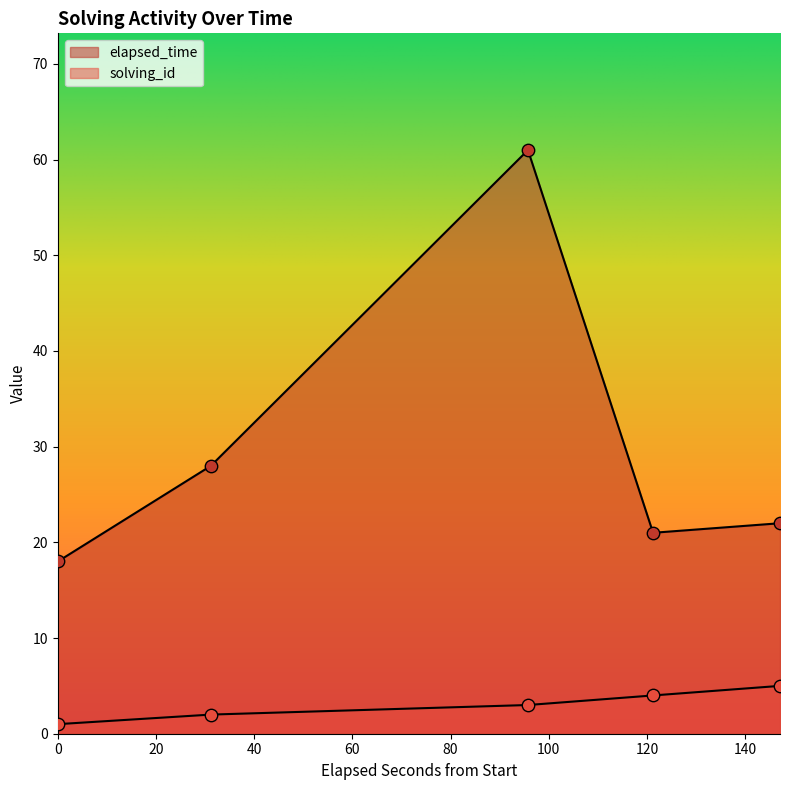

Which series reaches the maximum Y coordinate?

elapsed_time